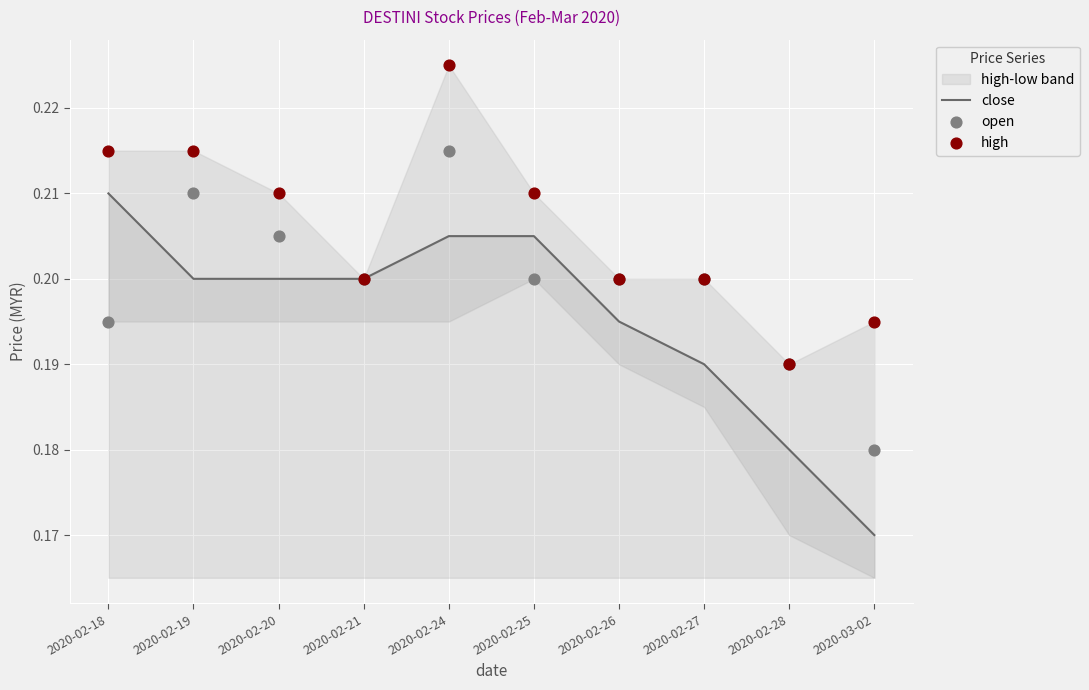

What is the total value across all series at 2020-02-20?

0.6